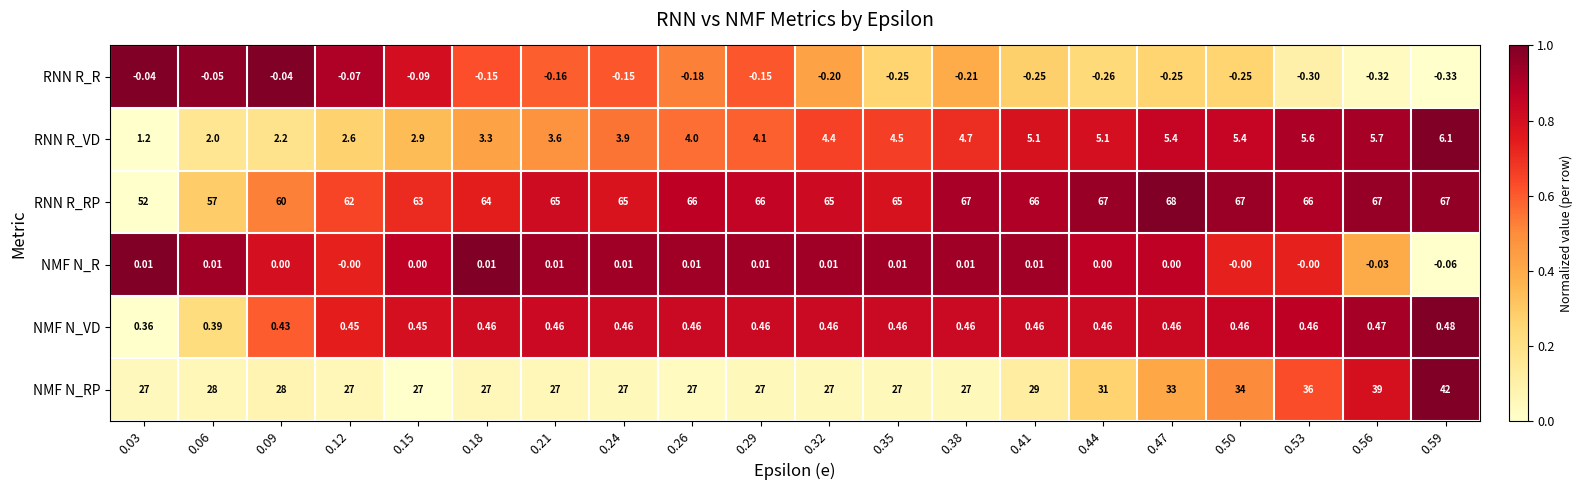

At 0.59, list the series in order from largest to smallest.

RNN R_RP, NMF N_RP, RNN R_VD, NMF N_VD, NMF N_R, RNN R_R